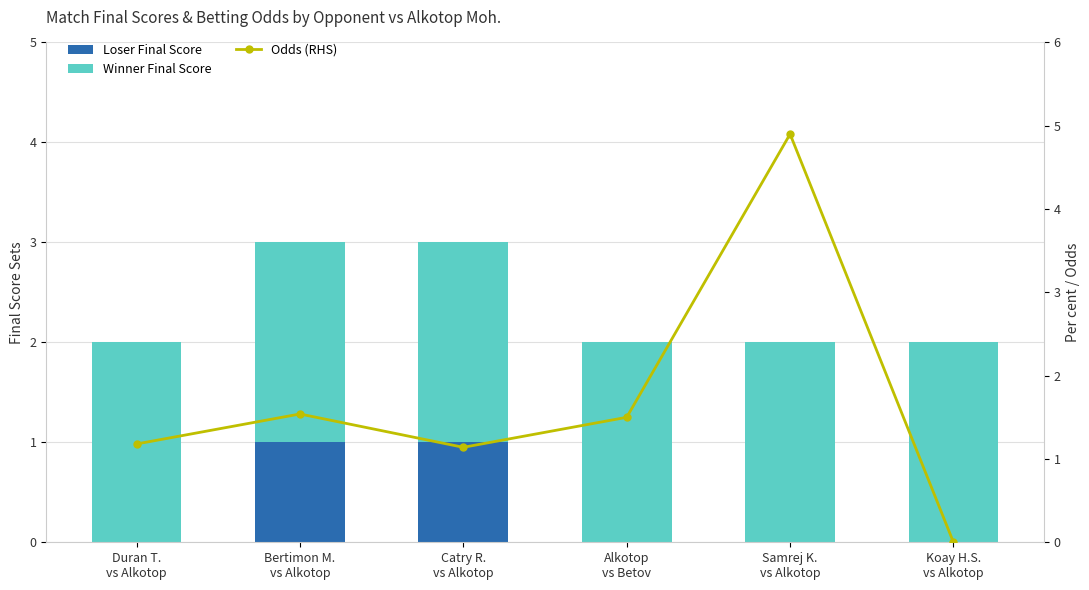

What are all the series names shown in the legend?

Loser Final Score, Winner Final Score, Odds (RHS)